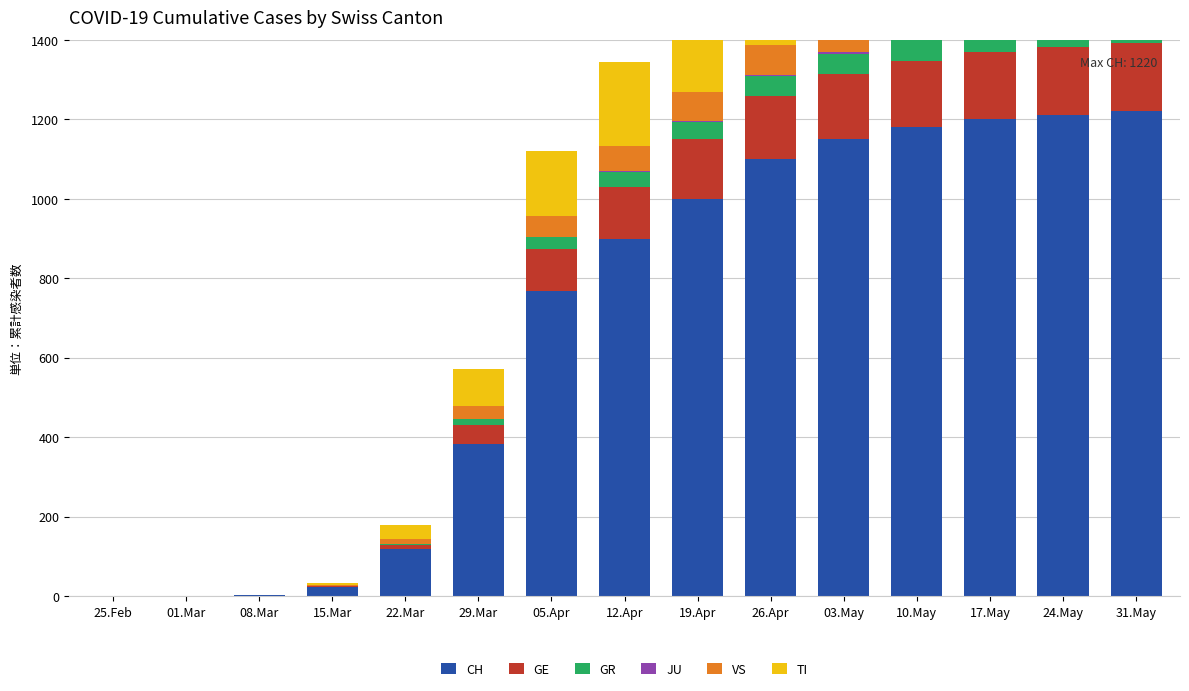

Reading right to left, what are all the values shown in this chart?

CH: 1220	1210	1200	1180	1150	1100	1000	900	767	384	118	22	2	0	0
GE: 172	171	170	168	165	160	150	130	106	48	10	4	0	0	0
GR: 53	53	52	51	50	48	44	38	30	15	4	0	0	0	0
JU: 4	4	4	4	4	3	2	1	0	0	0	0	0	0	0
VS: 80	80	80	79	78	76	72	65	53	31	11	2	0	0	0
TI: 276	275	274	272	268	260	240	210	165	93	37	6	0	0	0